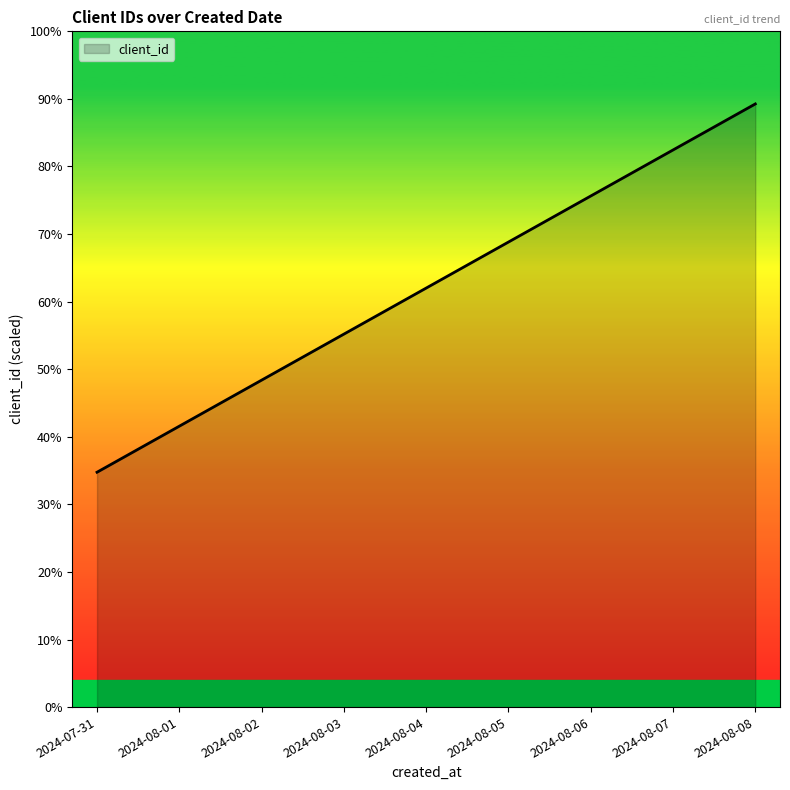

Between 2024-08-05 and 2024-08-04, which is larger?

2024-08-05